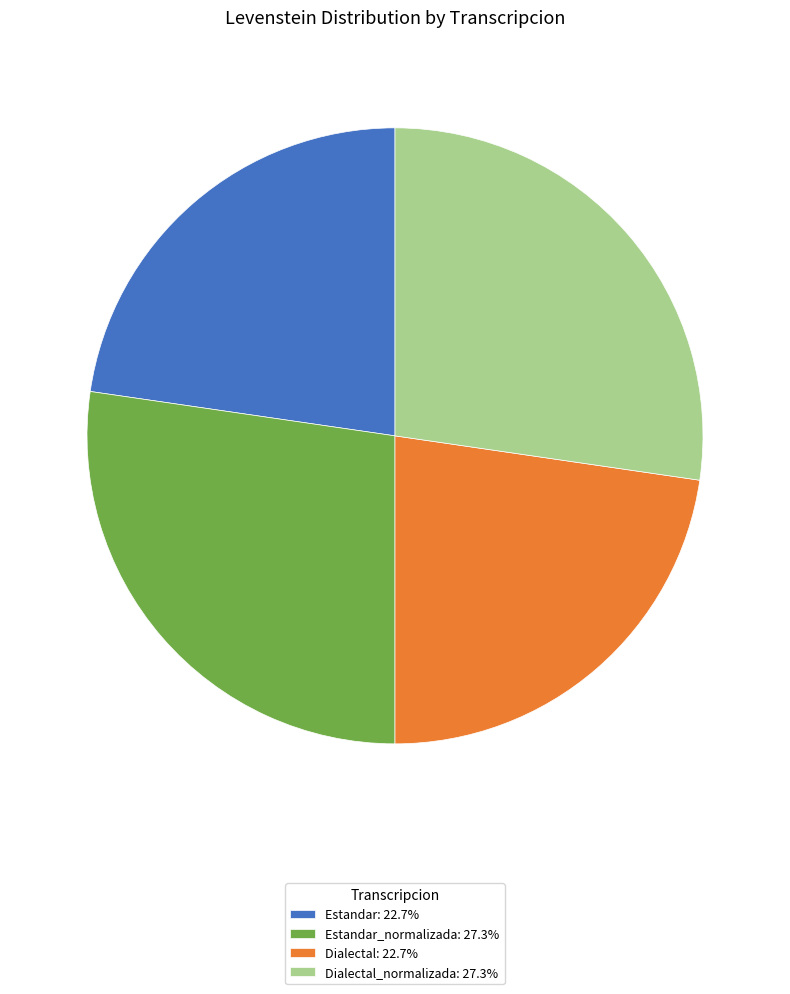

Does any single category account for the majority?

No